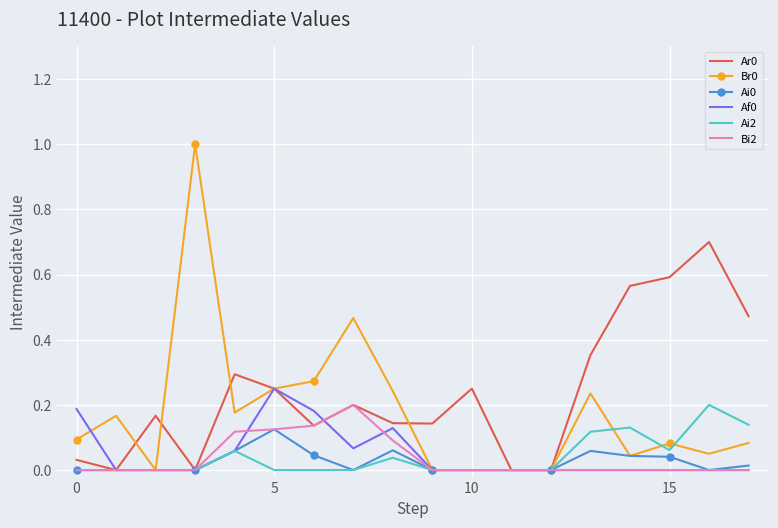

Rank the series by their maximum value, from highest to lowest.

Br0, Ar0, Af0, Ai2, Bi2, Ai0